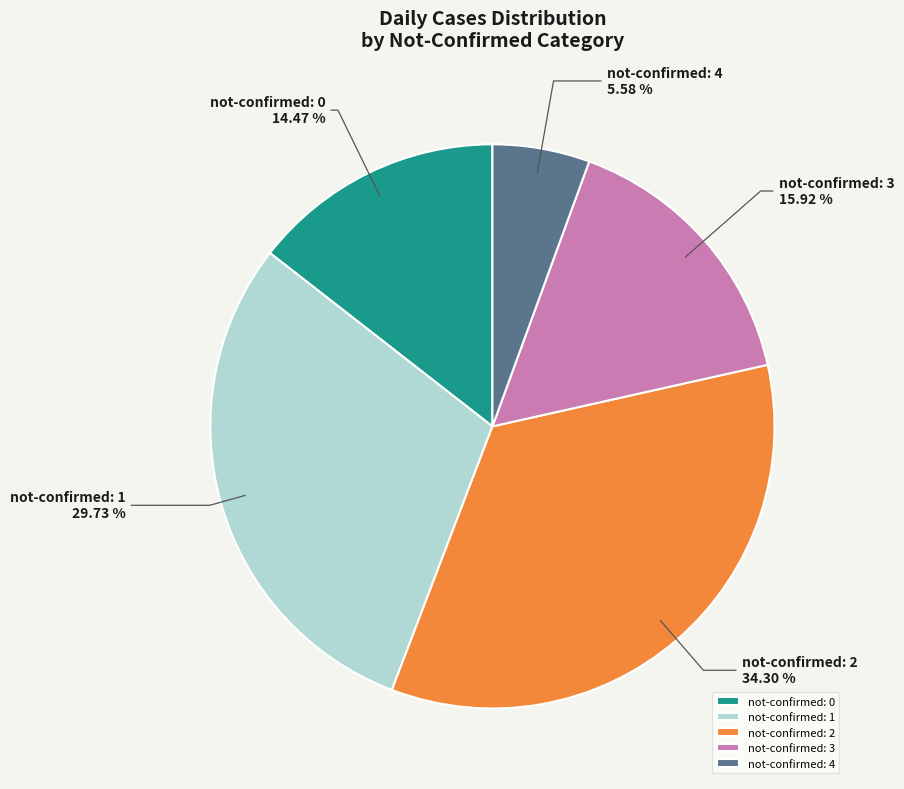

Between not-confirmed: 1 and not-confirmed: 0, which is larger?

not-confirmed: 1